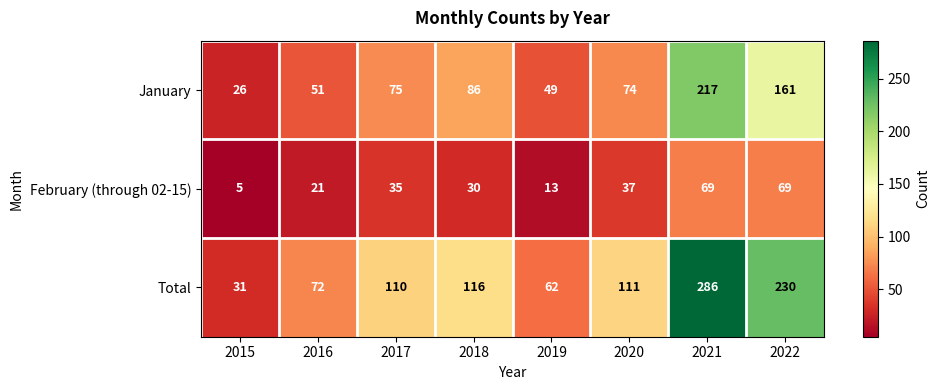

What is the spread (max minus min) of values at 2016?

51